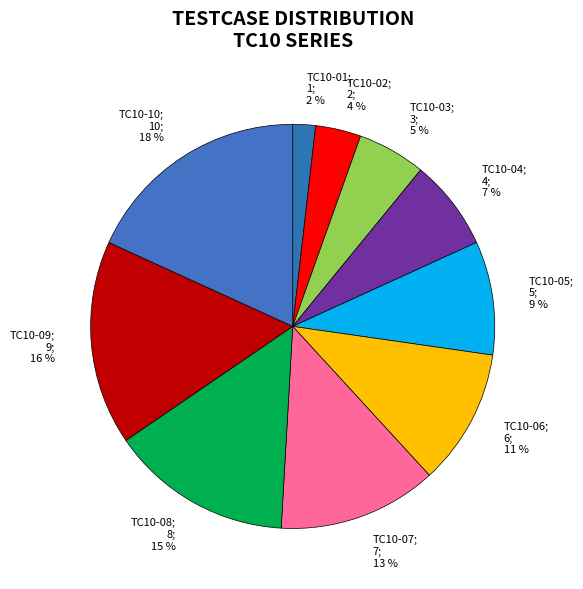

Which category has the smallest portion of the pie?

TC10-01